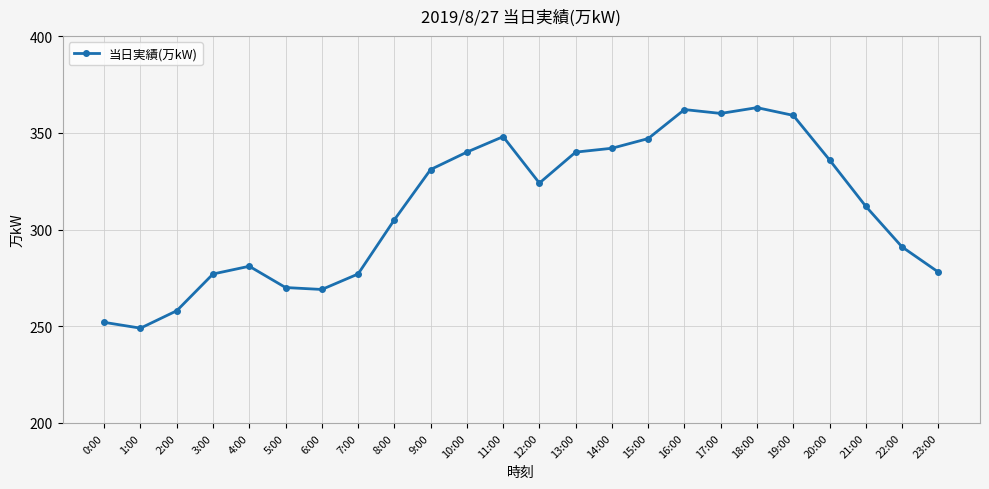

Which has a higher value, 14:00 or 22:00?

14:00